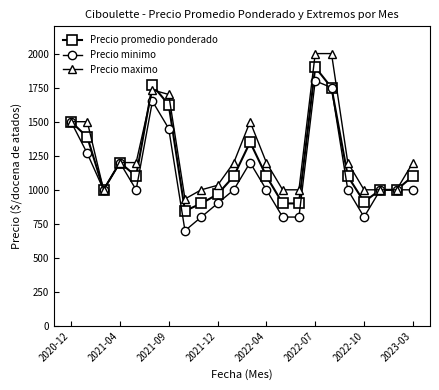

Rank the series by their maximum value, from highest to lowest.

Precio maximo, Precio promedio ponderado, Precio minimo